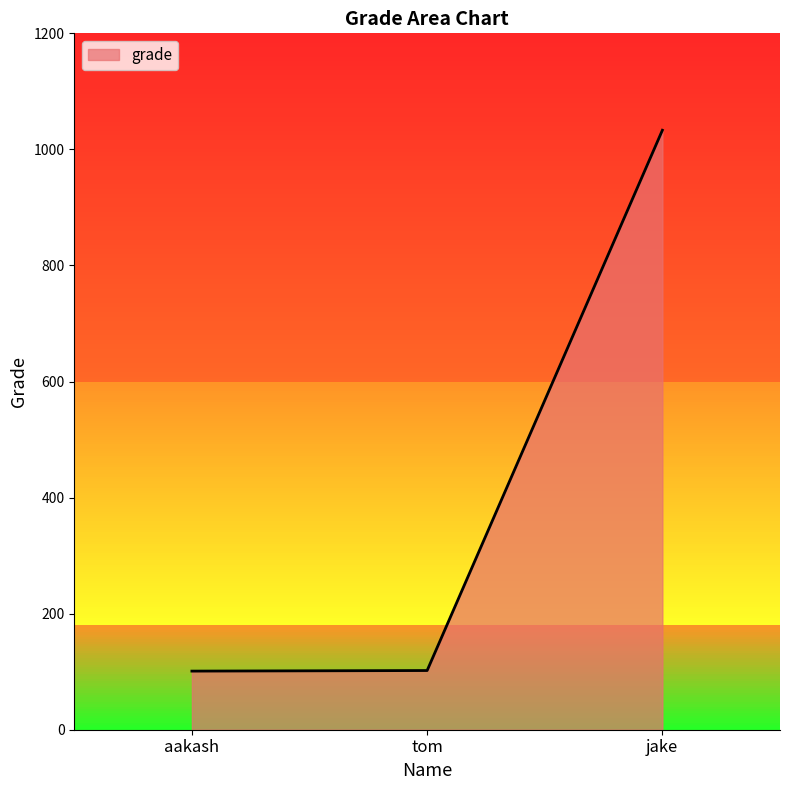

What value does the data have at aakash?

101